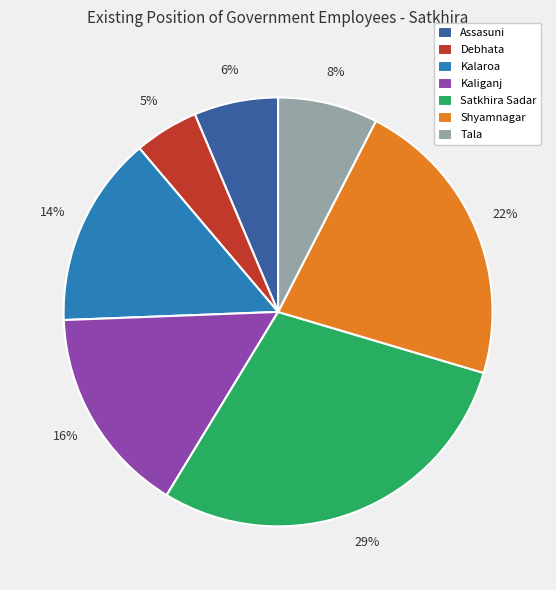

To the nearest percent, what is the combined percentage of Kalaroa and Tala?

22%